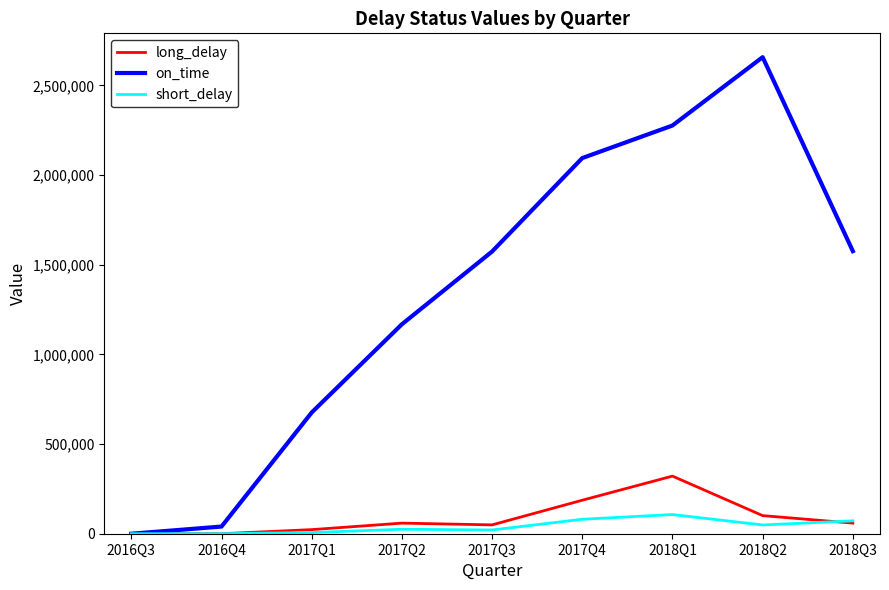

Between 2016Q3 and 2018Q1, which series saw the biggest shift?

on_time